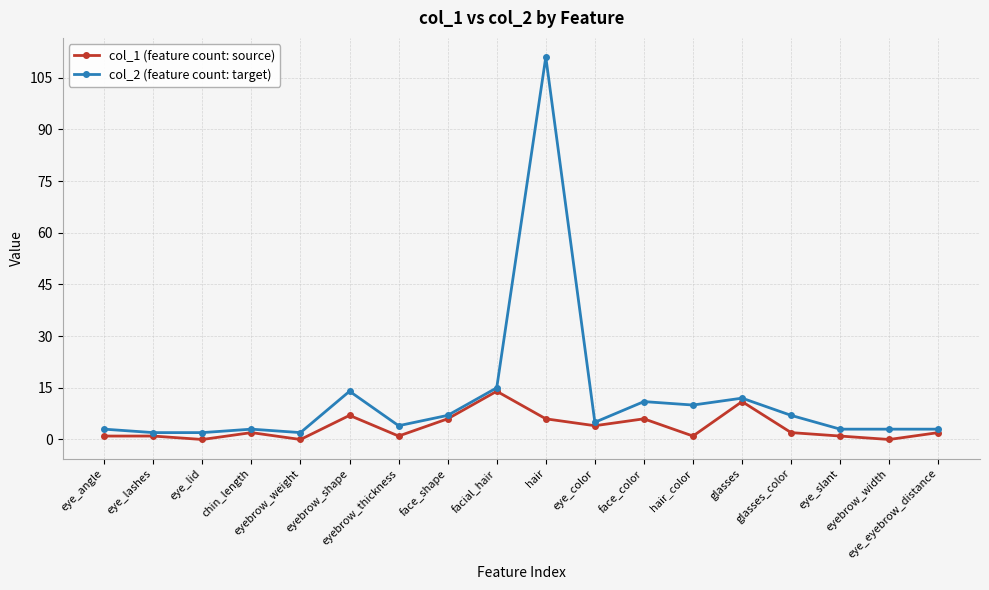

What is the label of the 1st point from the right?

eye_eyebrow_distance